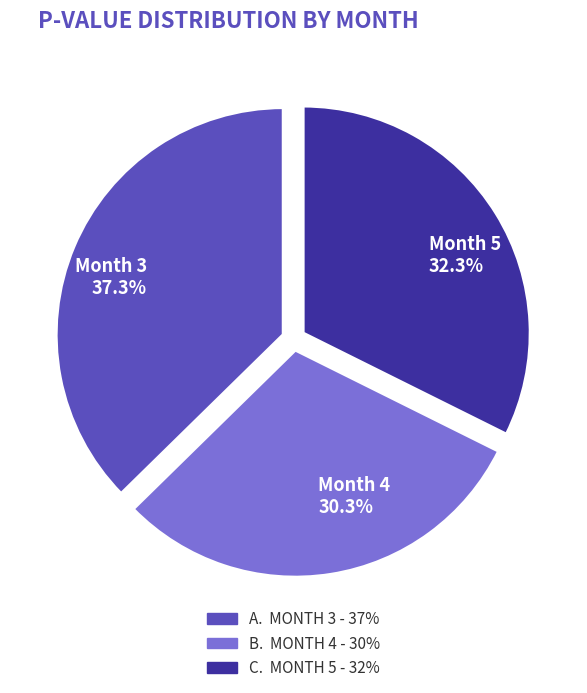

Rank the categories by value from lowest to highest.

Month 4, Month 5, Month 3